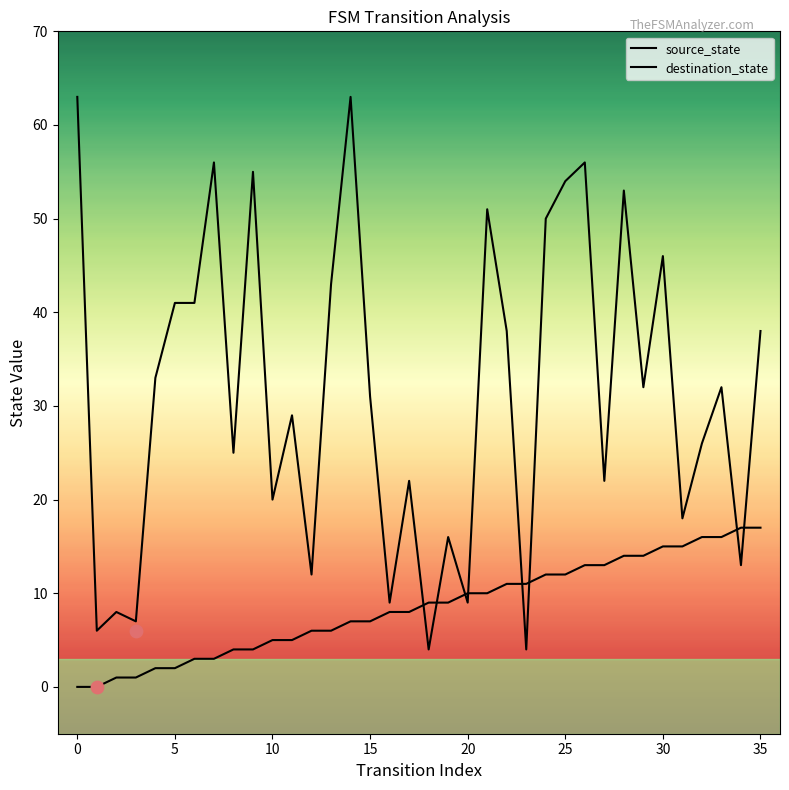

At which category is the sum across all series the highest?

14